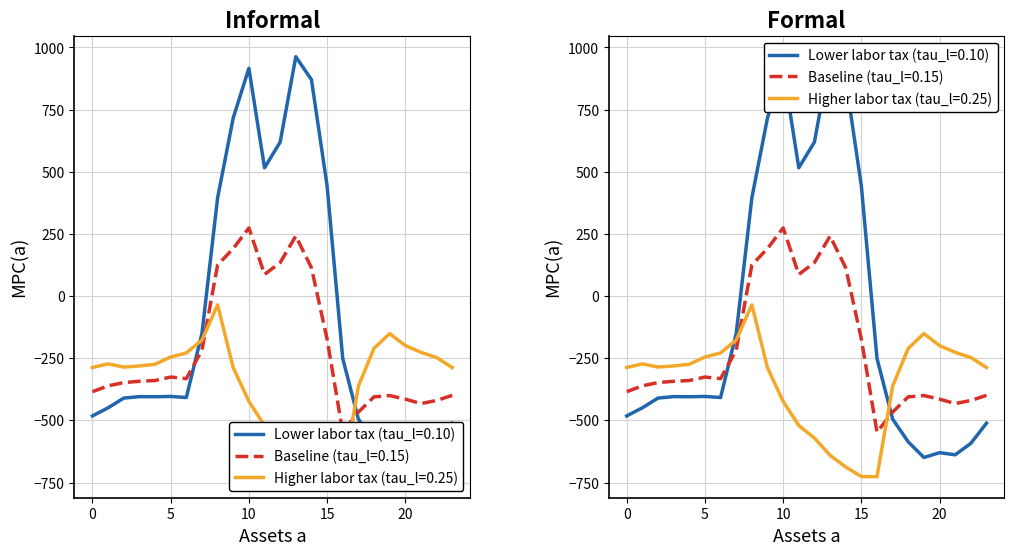

Reading left to right, what are all the values shown in this chart?

row_0.0: 0=-482.0	1=-449.5	2=-410.3	3=-404.4	4=-404.9	5=-403.8	6=-408.0	7=-150.1	8=395.3	9=716.9	10=916.2	11=516.0	12=619.4	13=962.7	14=870.3	15=443.0	16=-250.9	17=-494.8	18=-586.7	19=-649.2	20=-629.9	21=-638.4	22=-592.3	23=-511.3
row_0.1: 0=-384.6	1=-361.1	2=-347.9	3=-342.7	4=-339.6	5=-325.7	6=-332.2	7=-217.1	8=125.2	9=191.1	10=274.1	11=87.0	12=134.6	13=241.5	14=113.7	15=-173.1	16=-547.3	17=-466.6	18=-405.4	19=-400.2	20=-414.5	21=-432.4	22=-419.9	23=-399.4
row_0.2: 0=-287.1	1=-272.7	2=-285.5	3=-281.0	4=-274.4	5=-245.0	6=-228.8	7=-176.6	8=-35.3	9=-288.5	10=-423.5	11=-520.6	12=-571.2	13=-640.4	14=-687.4	15=-725.8	16=-726.6	17=-362.4	18=-210.0	19=-151.0	20=-199.2	21=-226.4	22=-247.4	23=-287.5